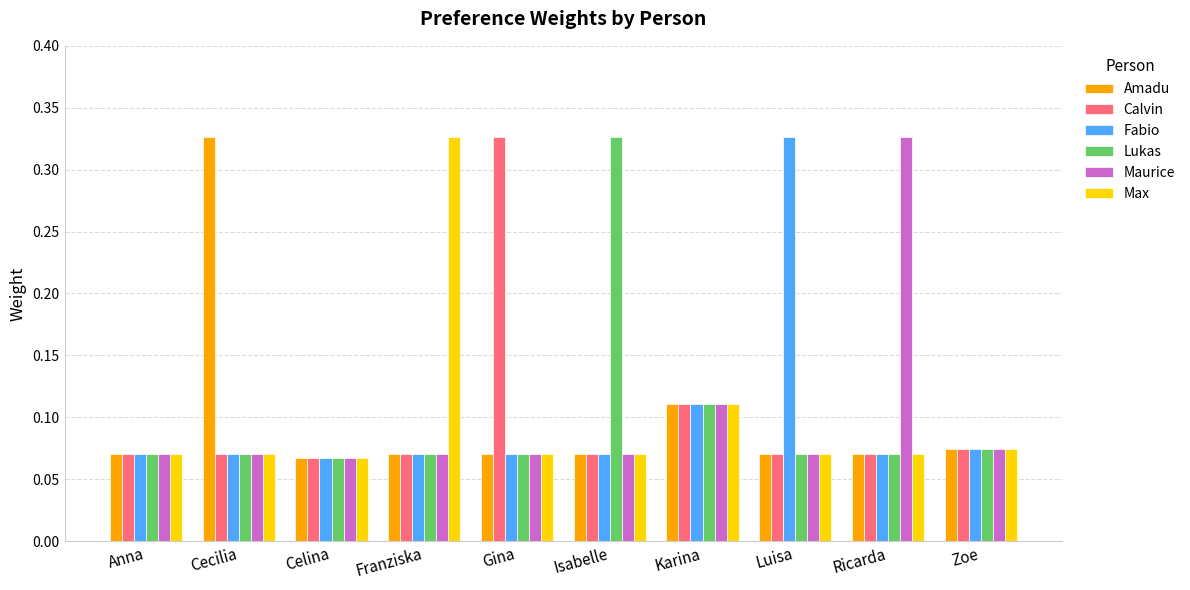

At how many categories does at least one series exceed 0?

10